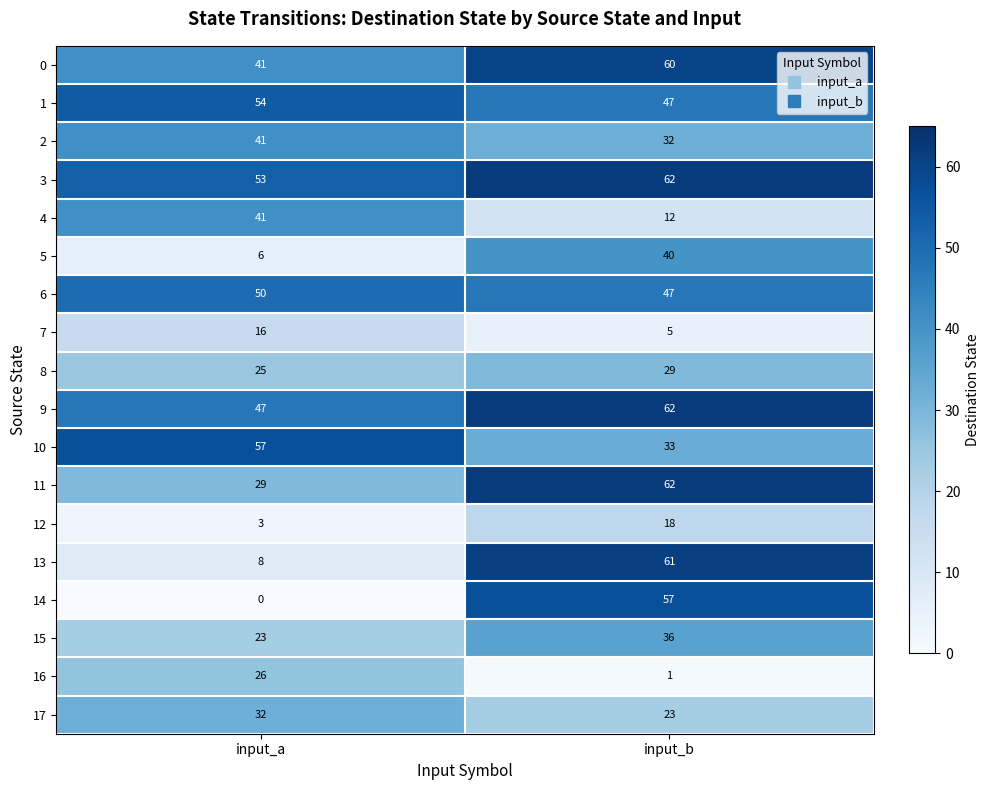

What is the spread (max minus min) of values at input_a?

57